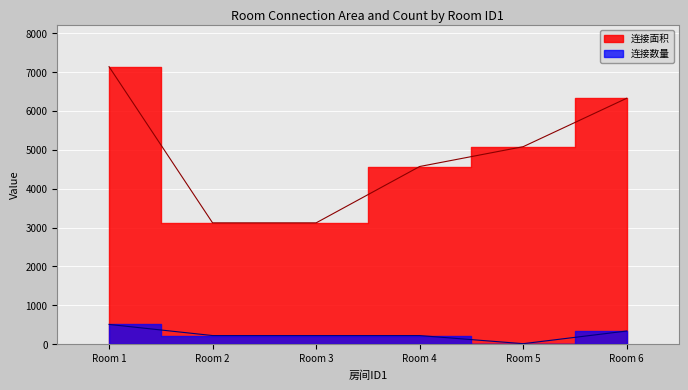

Rank the series at Room 4 from lowest to highest value.

连接数量, 连接面积